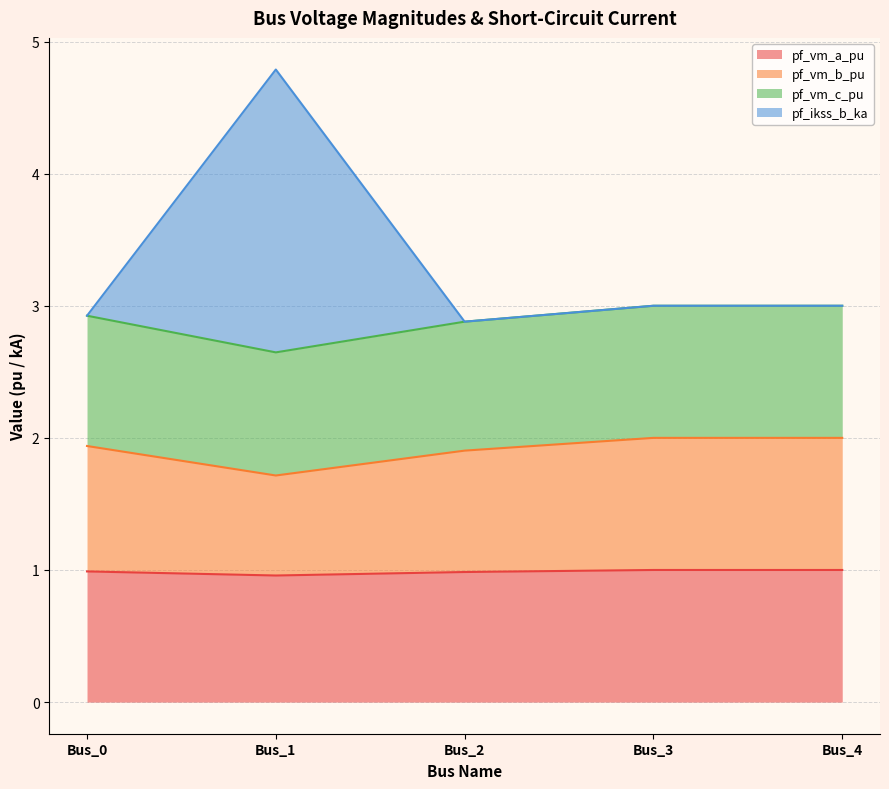

At which category is the sum across all series the highest?

Bus_1